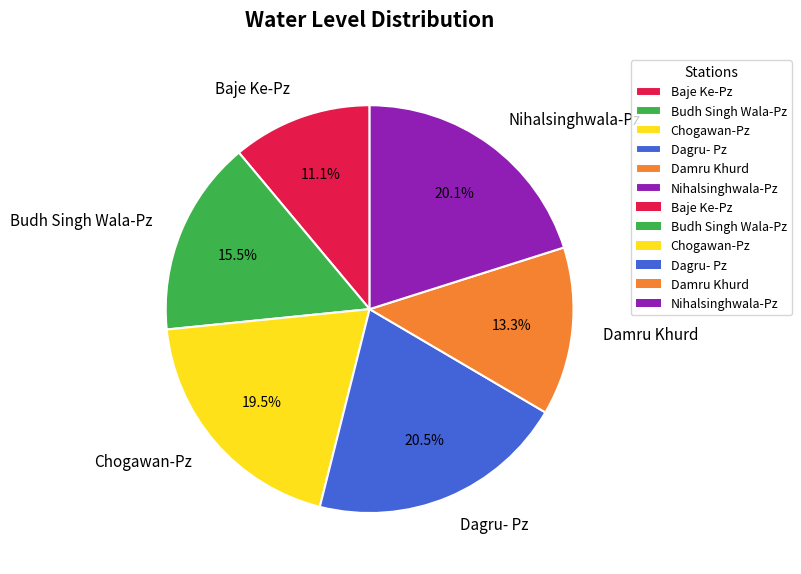

Which has a higher value, Dagru- Pz or Damru Khurd?

Dagru- Pz